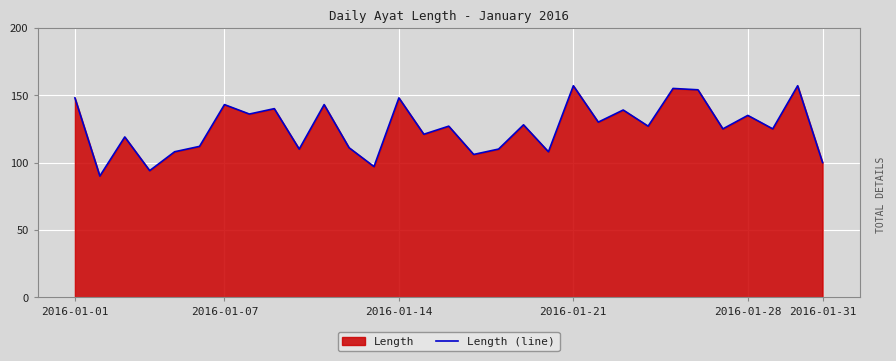

What is the difference between the maximum and minimum values?

67